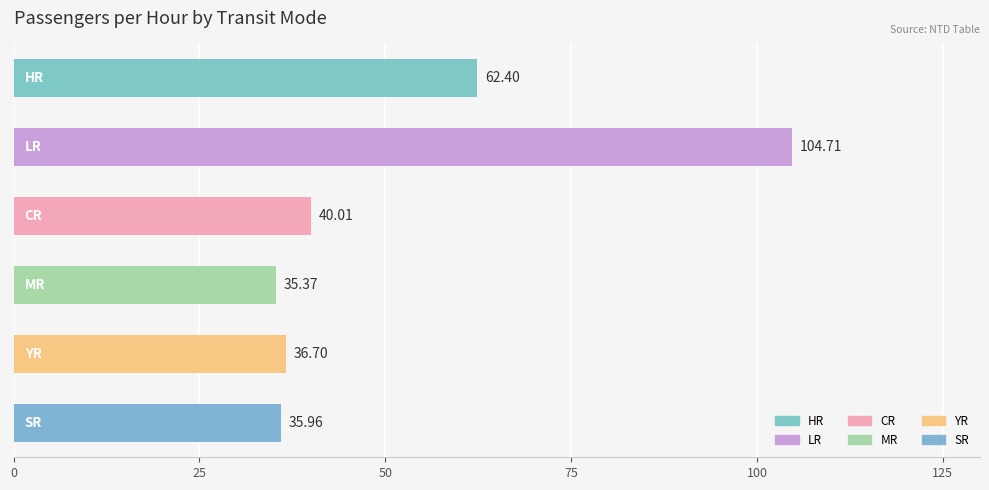

What is the average value?

52.5